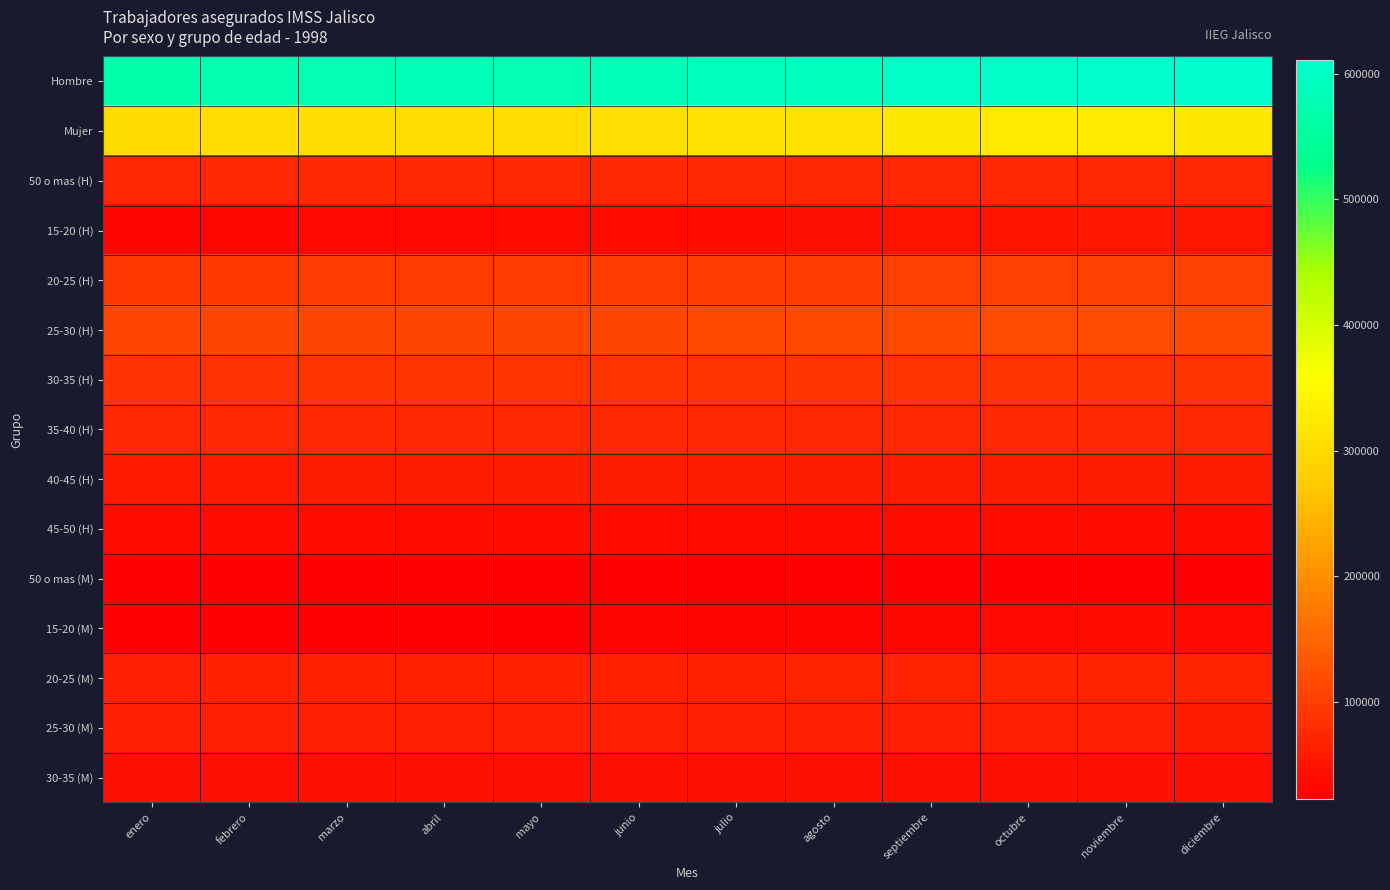

What is the total value across all series at agosto?

1732499